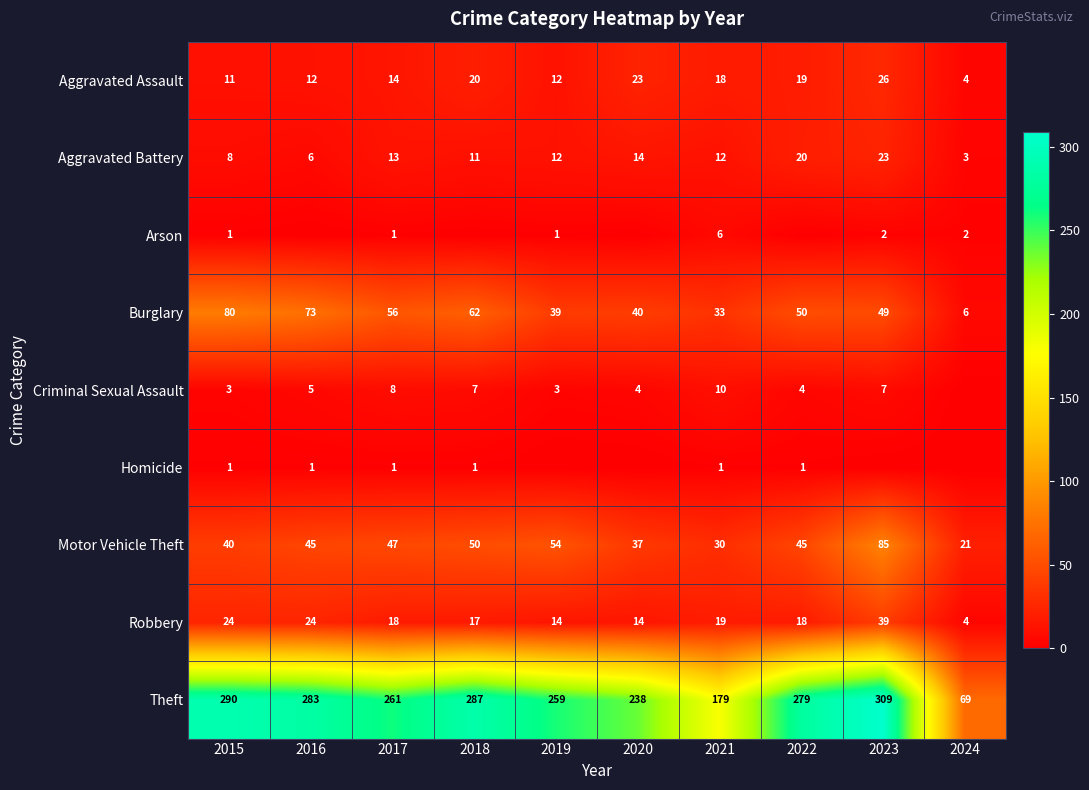

At which category is the sum across all series the highest?

2023